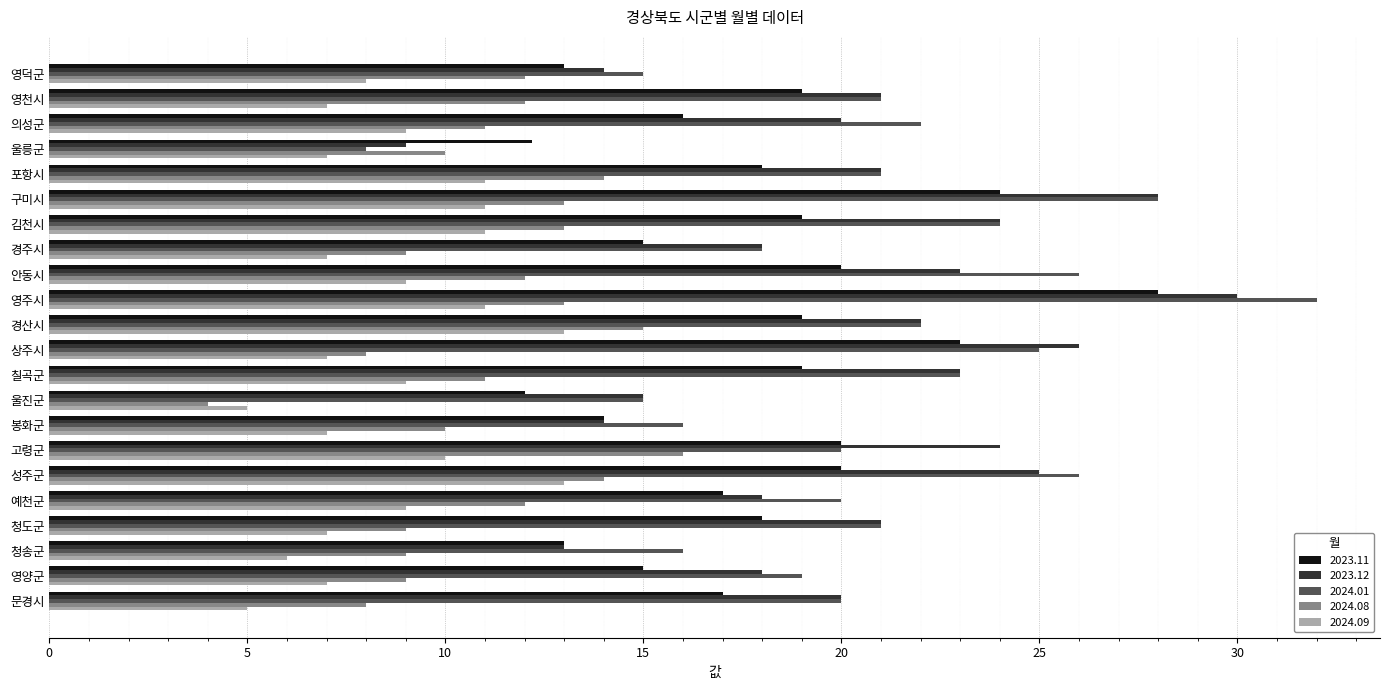

Is it true that 2023.12 equals 32.3 at 칠곡군?

False